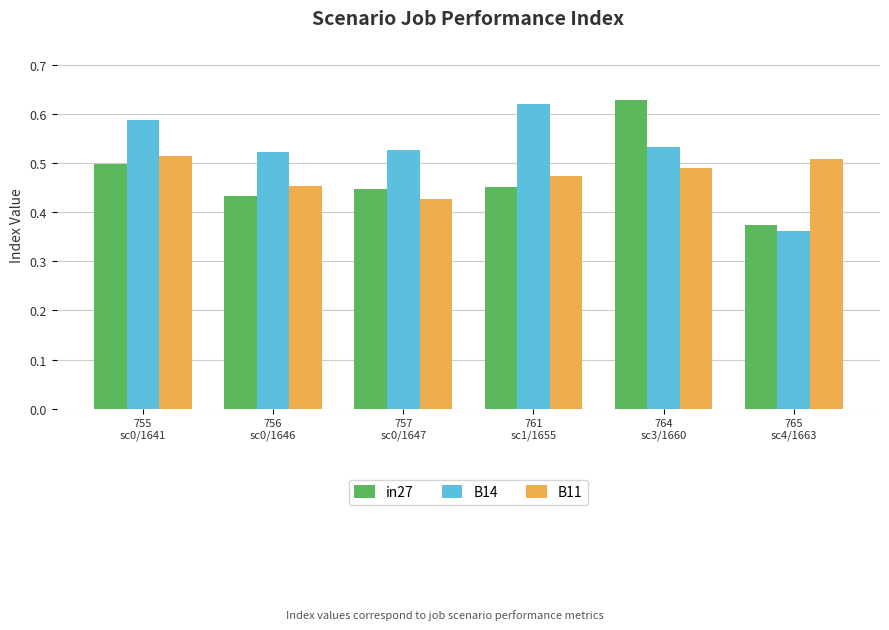

Count the in27 values in the range 0 to 1.

6